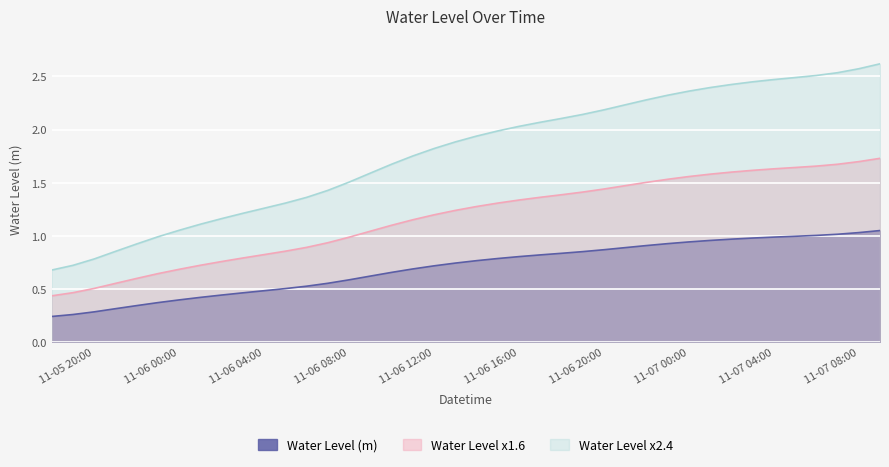

Which label corresponds to the largest value in the chart?

2024-11-07 09:00:00